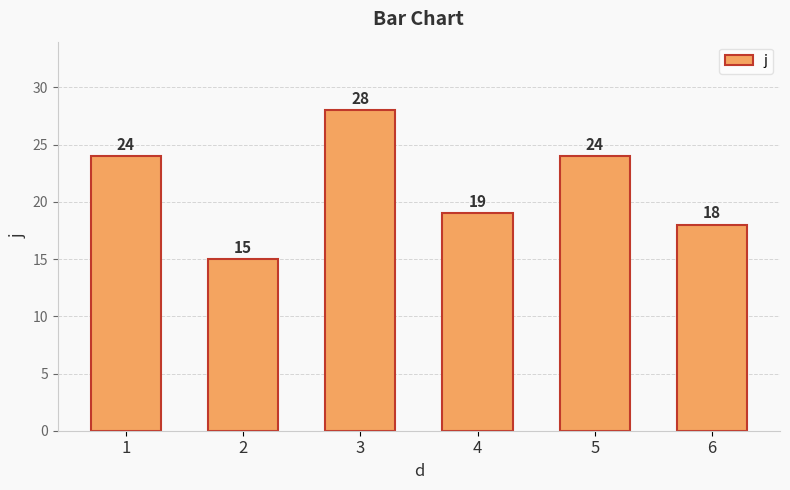

What is the minimum value shown in the chart?

15